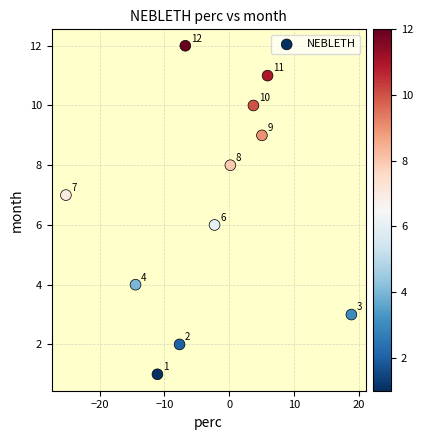

What is the average Y value?

7